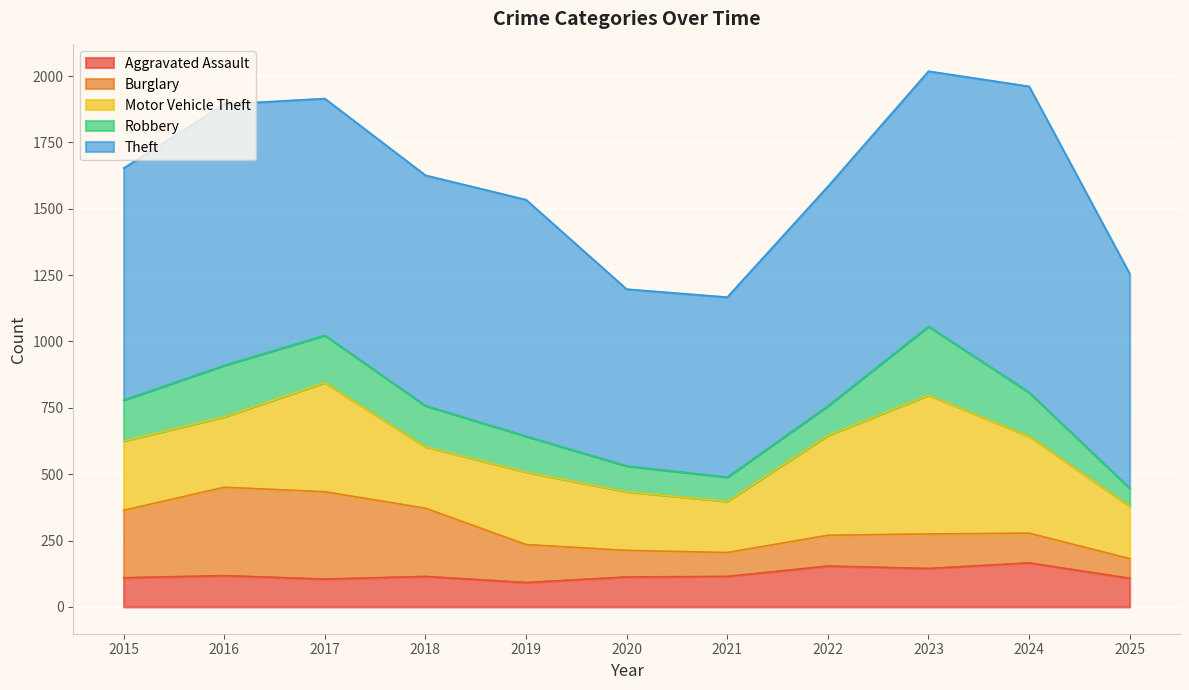

The Robbery series shows 154 at 2015. True or false?

True